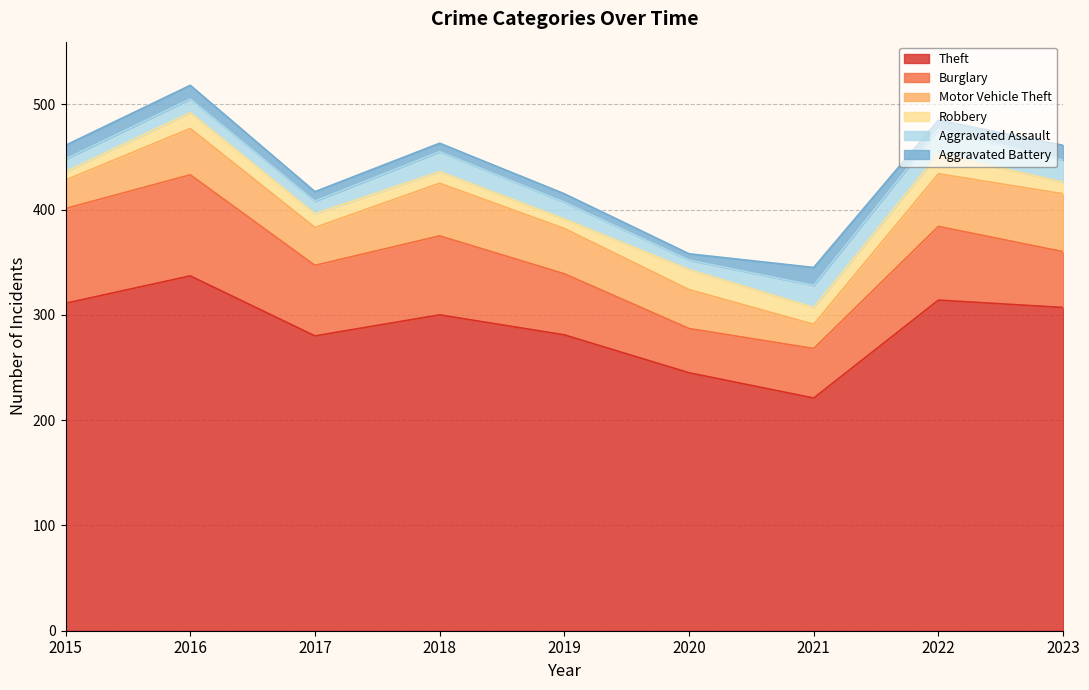

True or false: Aggravated Battery has more than 1 points higher than both neighbors.

False